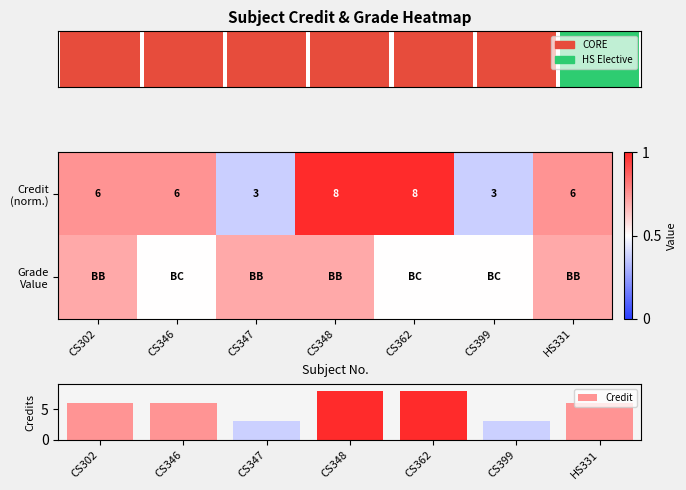

At which label does Credit first exceed 6?

CS348